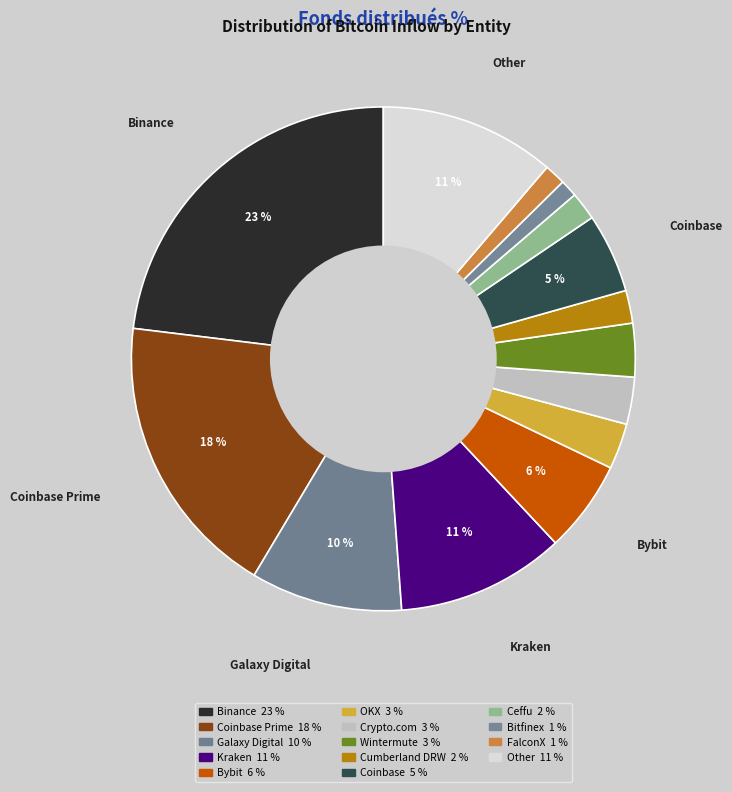

To the nearest percent, what is the difference between the largest and smallest slice percentages?

22%